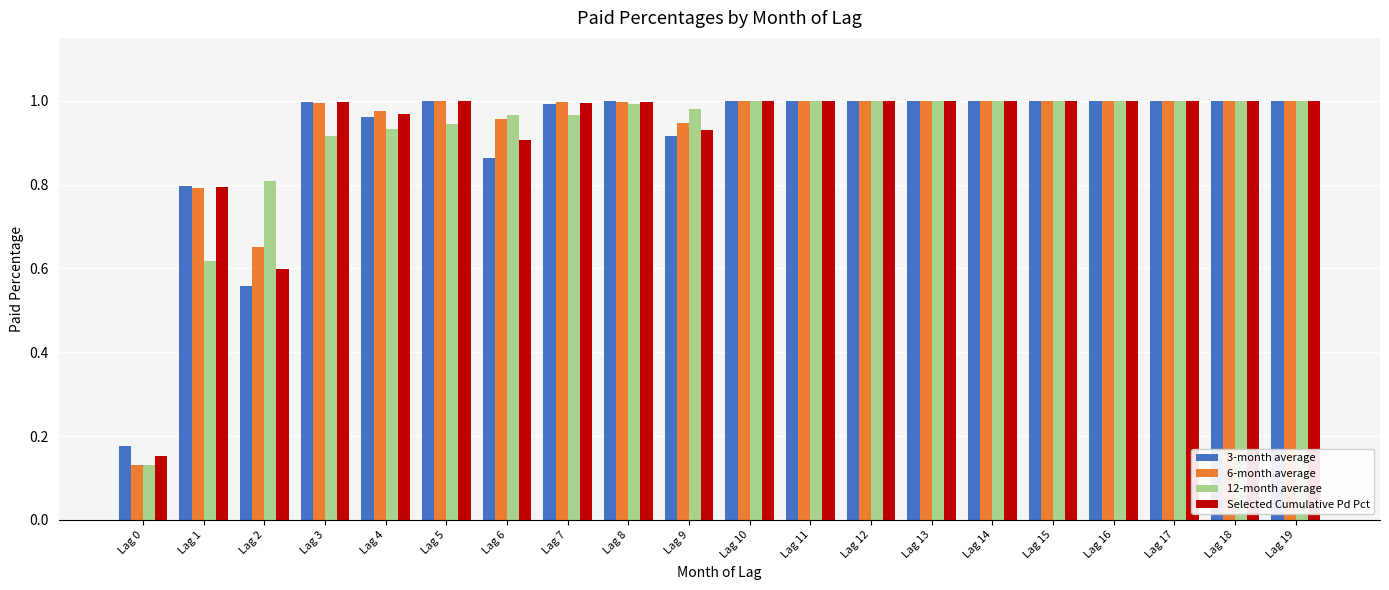

What is the total value across all series at Lag 10?

4.0